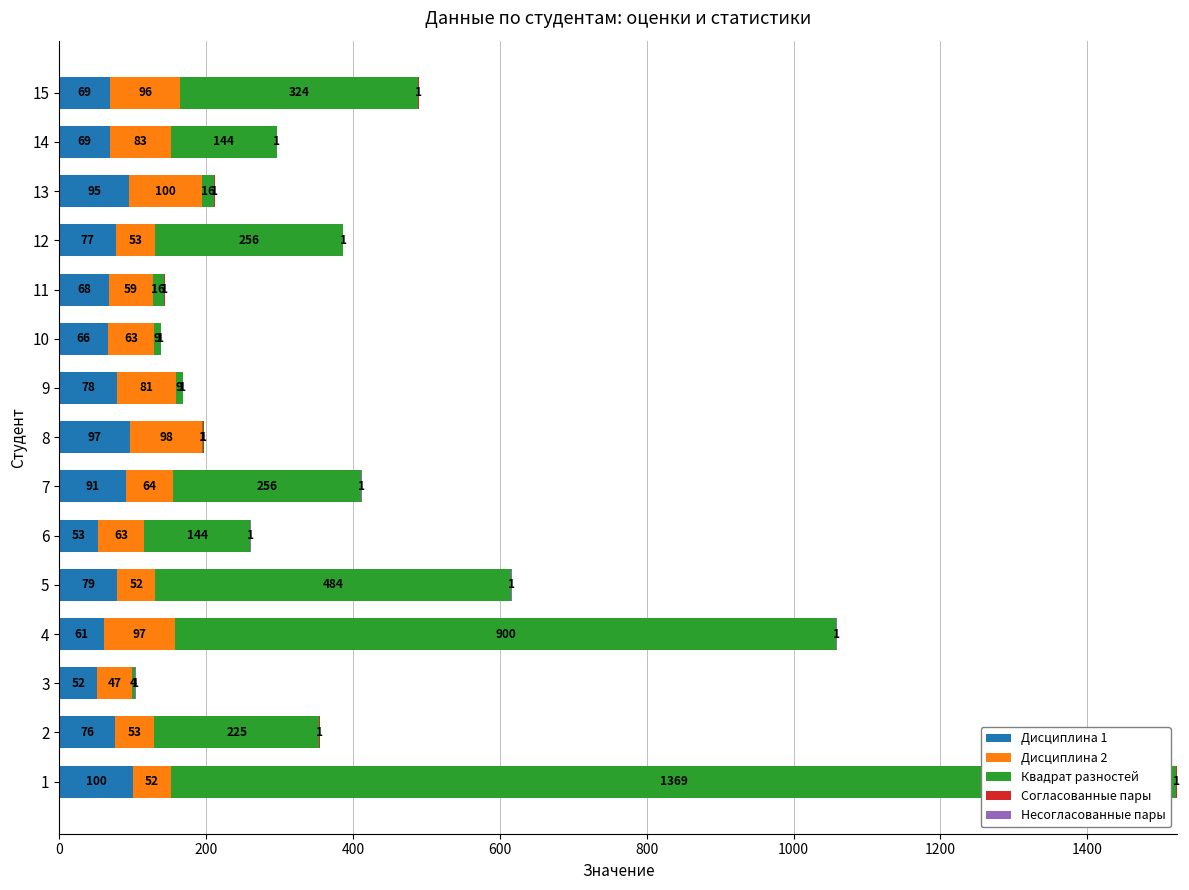

True or false: Дисциплина 1 has a value of 91 at 7.

True